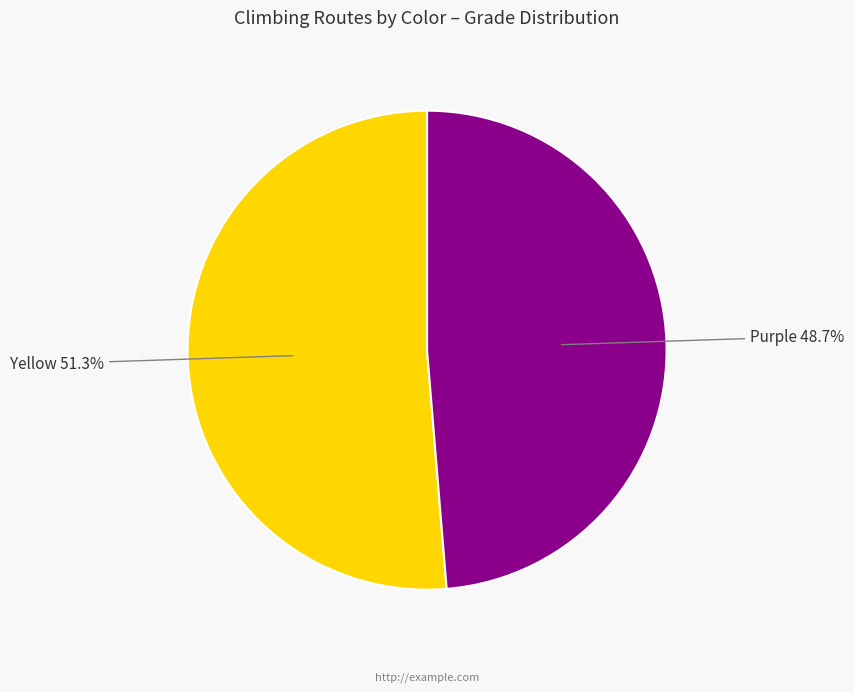

What is the largest slice in the pie chart?

Yellow